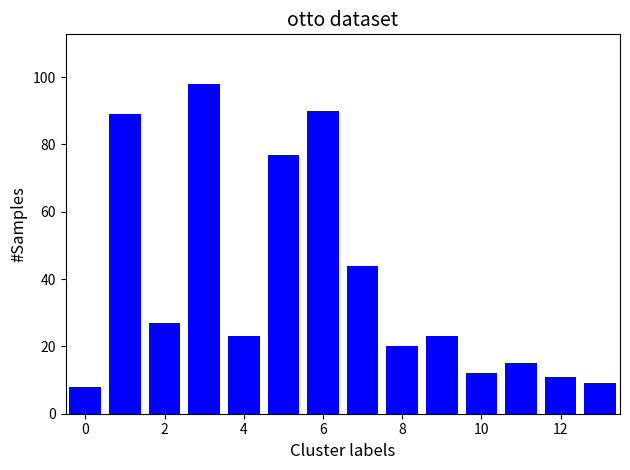

What is the smallest value displayed?

8